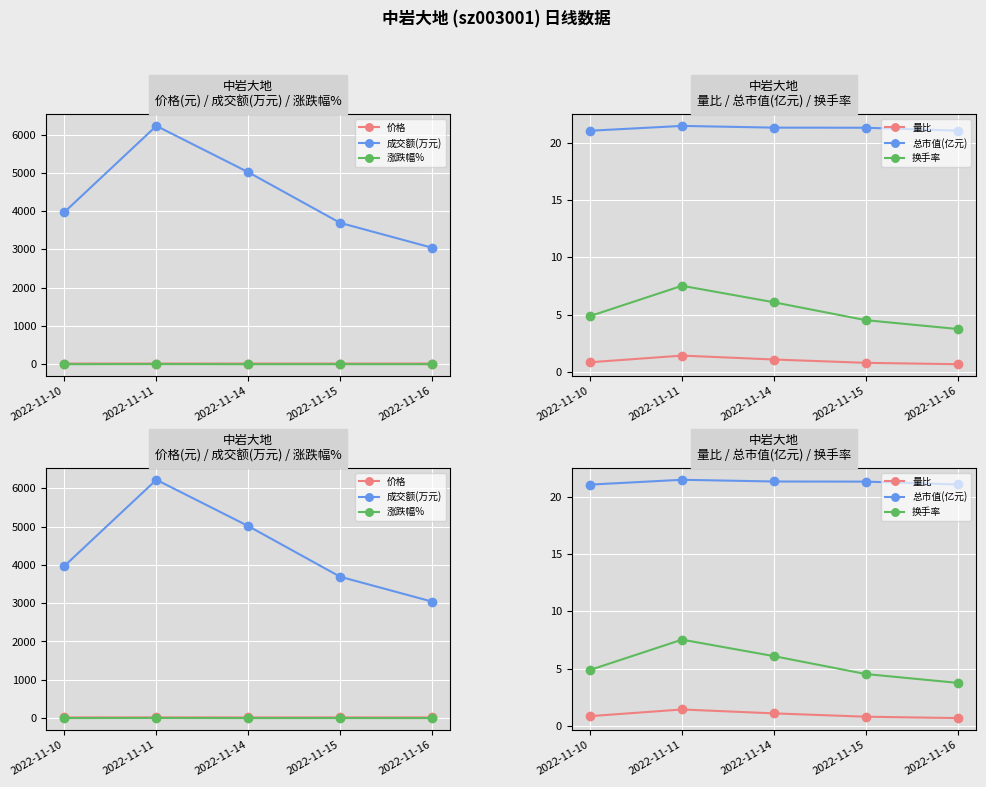

What is the total value across all series at 2022-11-14?

5060.4